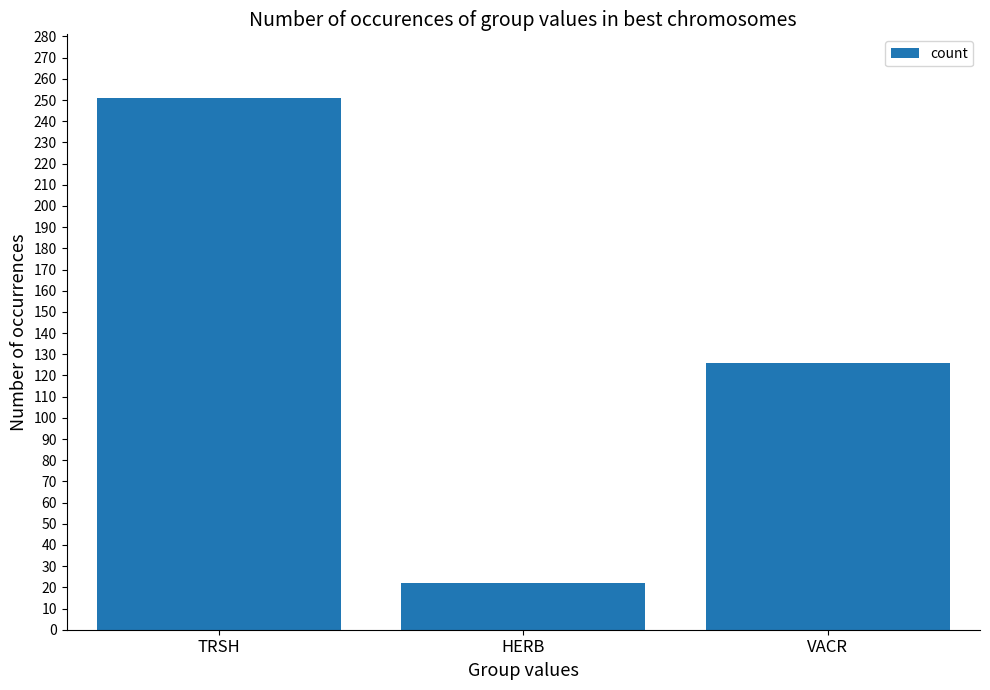

The value at VACR is 164. True or false?

False